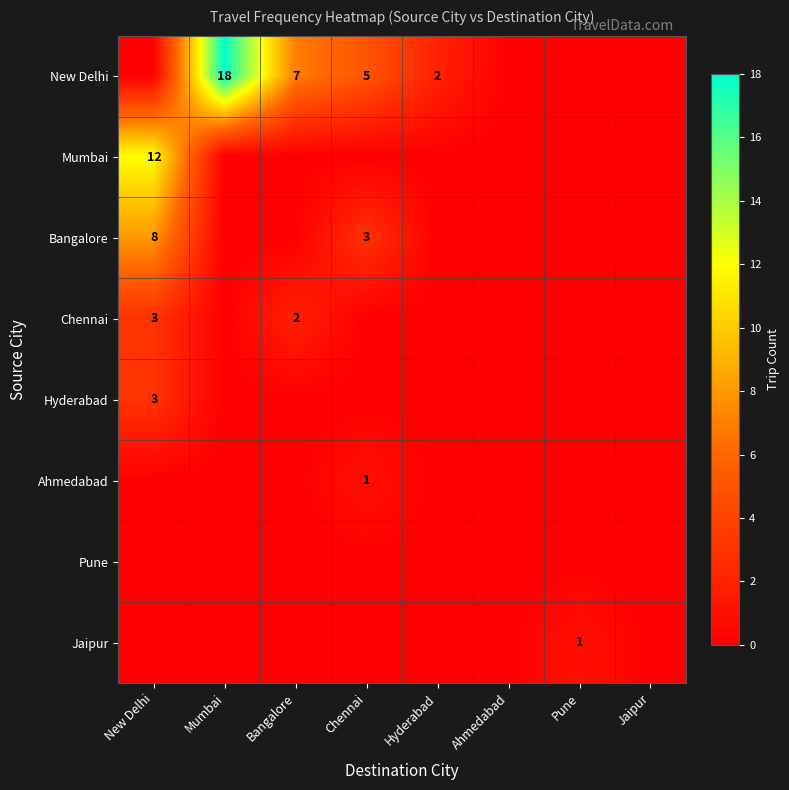

True or false: New Delhi has a value of 1 at Hyderabad.

False